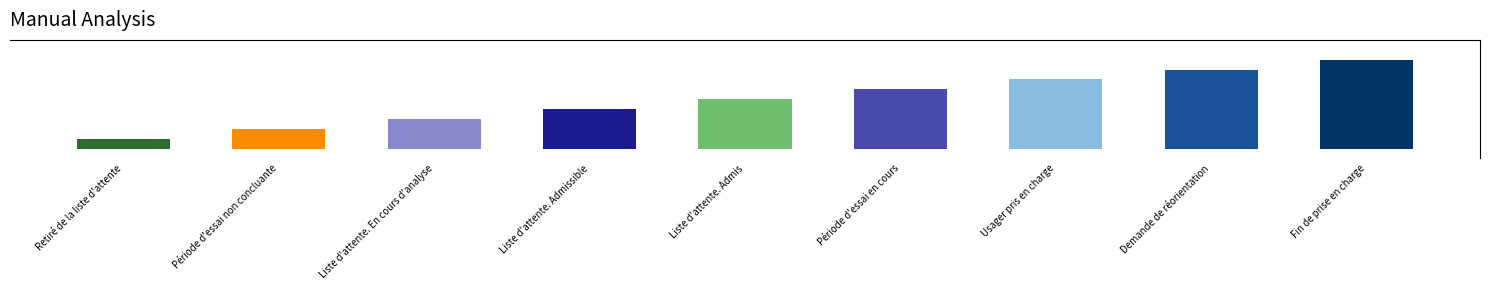

What is the maximum value shown in the chart?

188